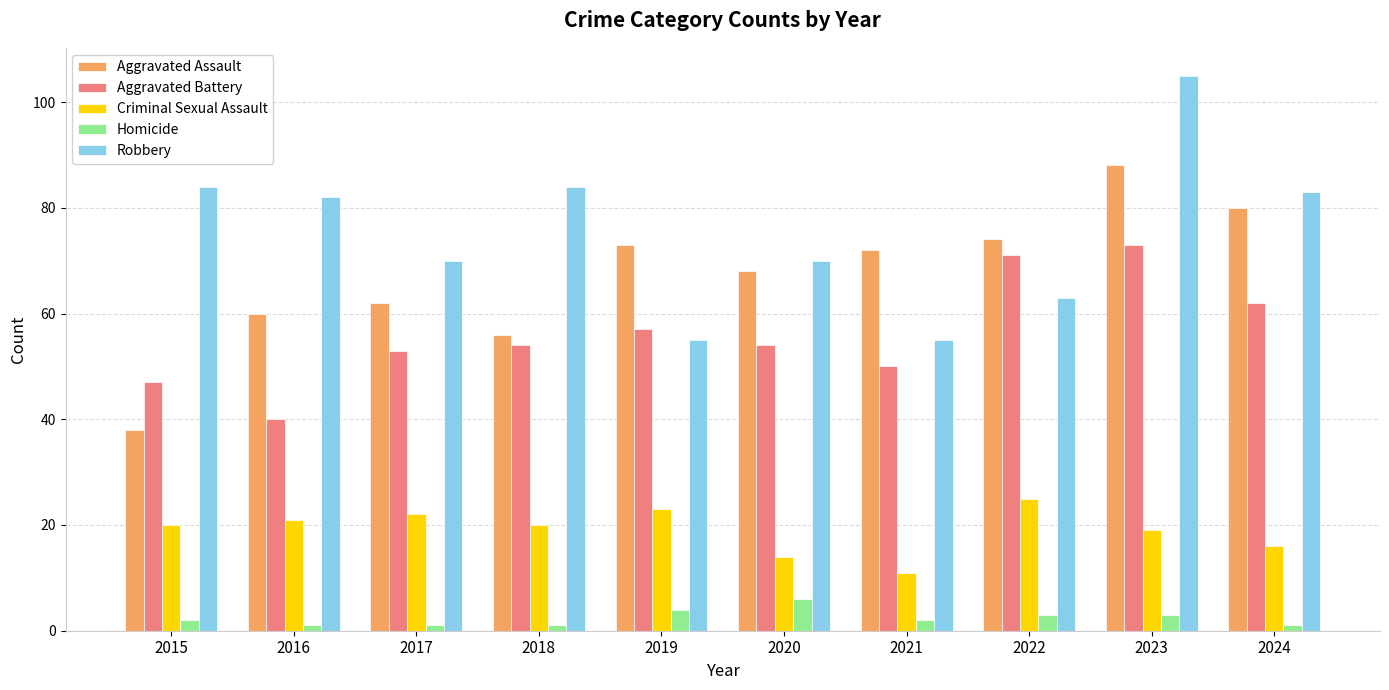

What is the sum of all Criminal Sexual Assault values?

191